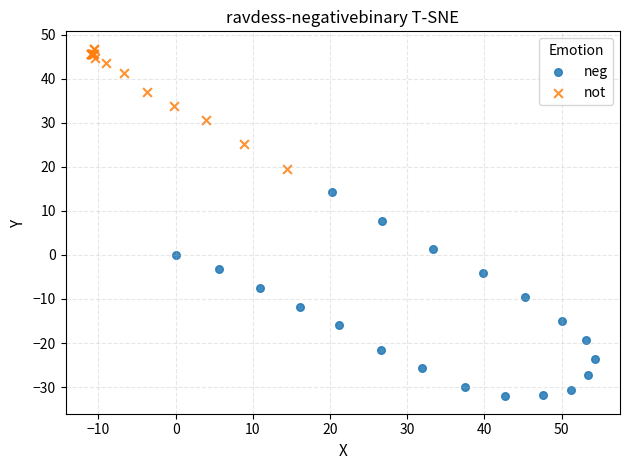

Which series contains the highest Y value?

not